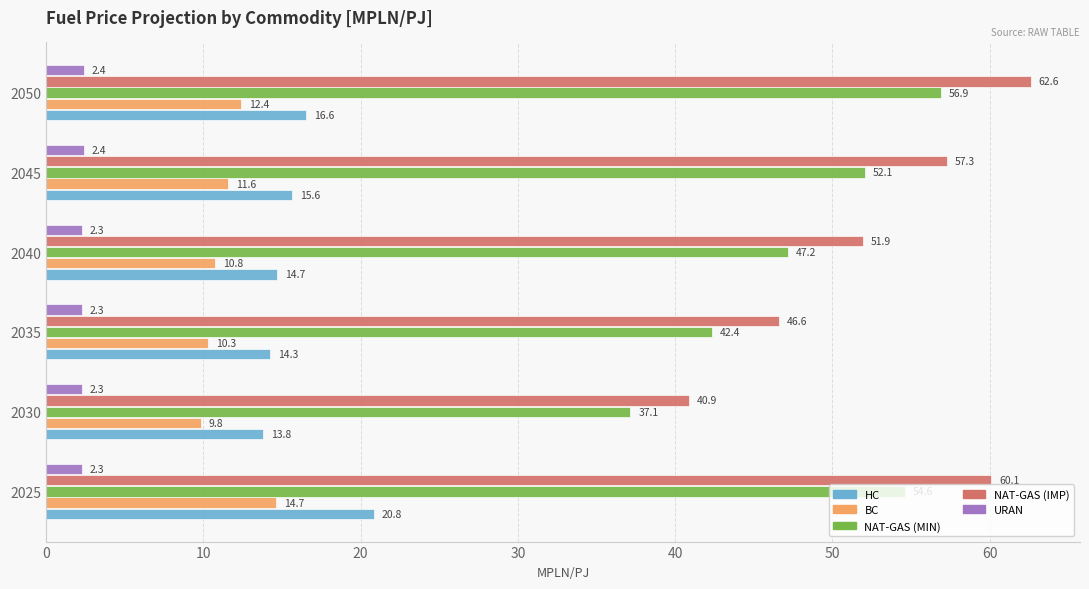

True or false: URAN has a value of 2.3 at 2040.

True